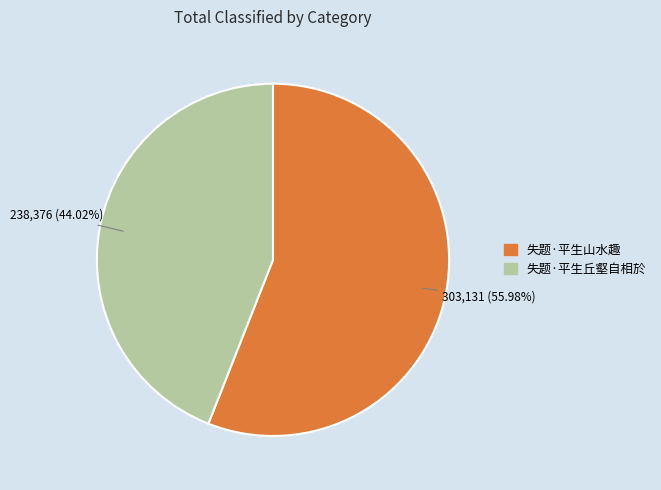

Which has a higher value, 失题·平生山水趣 or 失题·平生丘壑自相於?

失题·平生山水趣